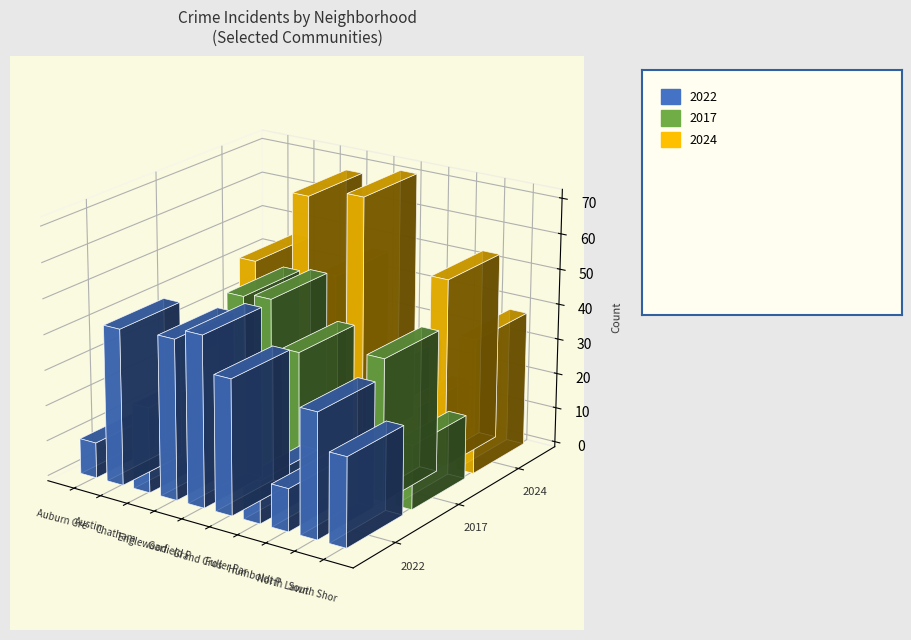

List the labels in order of 2024 value, smallest first.

Auburn Gresham, Humboldt Park, Fuller Park, Chatham, South Shore, Austin, Garfield Park, North Lawndale, Englewood, Grand Crossing